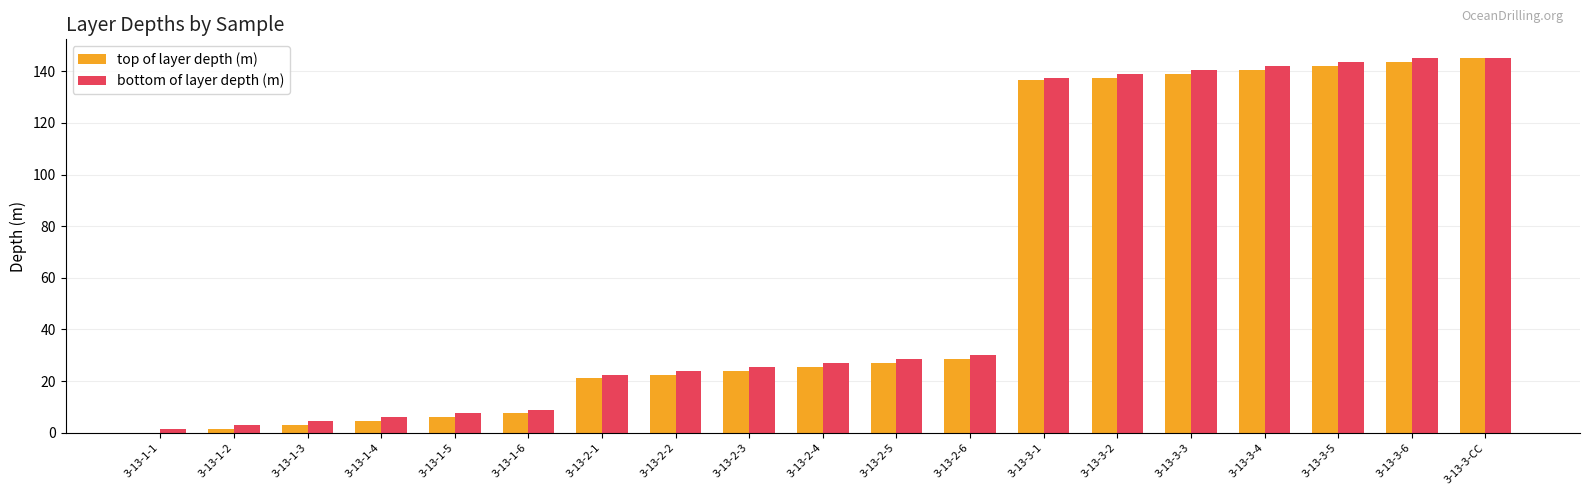

Count the number of data series in this chart.

2